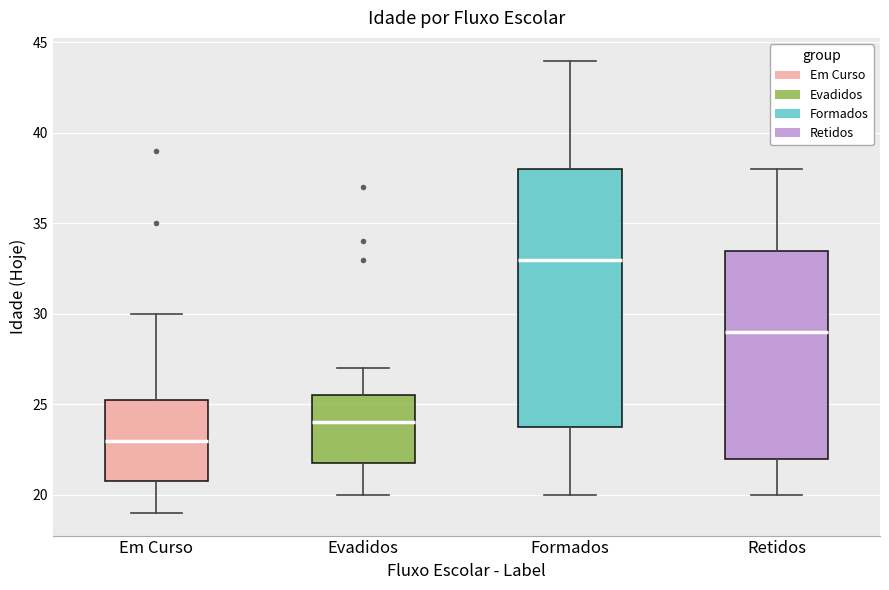

Reading left to right, read every box against the y-axis: the position of its median line, the range the box covers, and the ends of its whiskers. The values are not printed on the chart, so give them approximately, as read against the axis.

Em Curso: median 23.0, box 21.0 to 25.5, whiskers 19.0 to 30.0
Evadidos: median 24.0, box 22.0 to 25.5, whiskers 20.0 to 27.0
Formados: median 33.0, box 24.0 to 38.0, whiskers 20.0 to 44.0
Retidos: median 29.0, box 22.0 to 33.5, whiskers 20.0 to 38.0